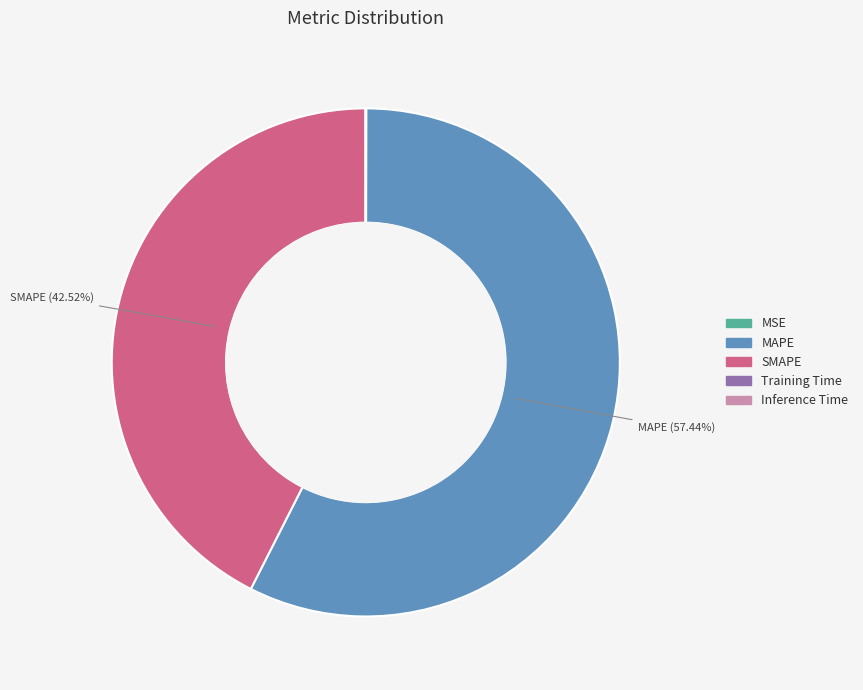

Is there a majority slice in this chart?

Yes